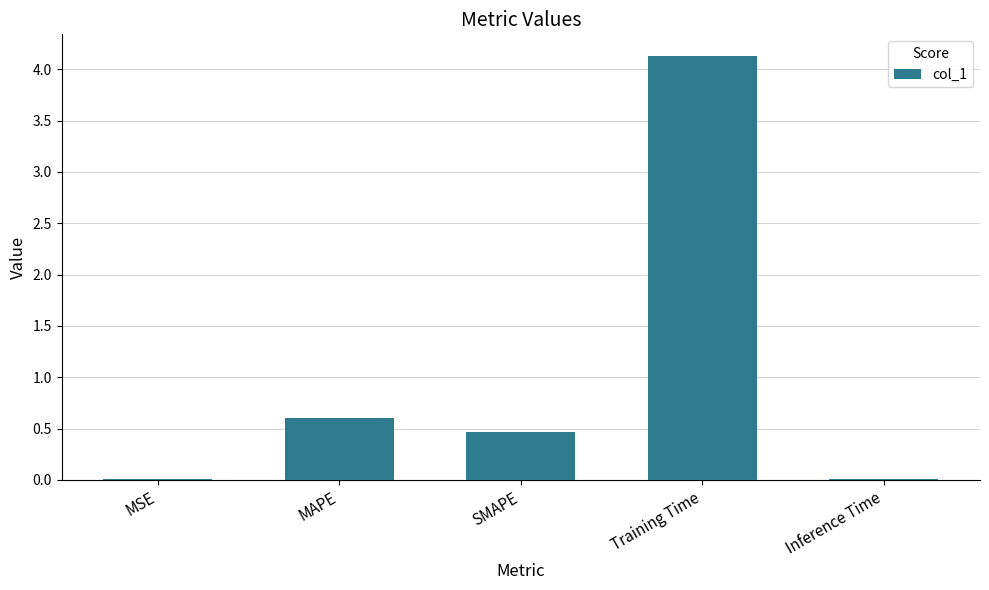

Where is the data nearest to the value 2?

MAPE